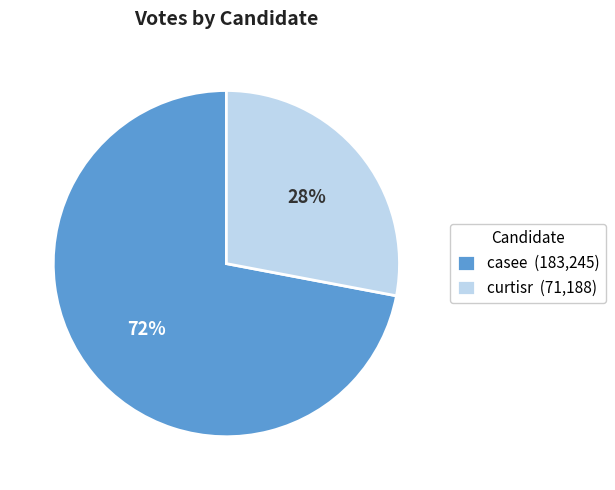

The curtisr slice represents 43% of the pie. True or false?

False